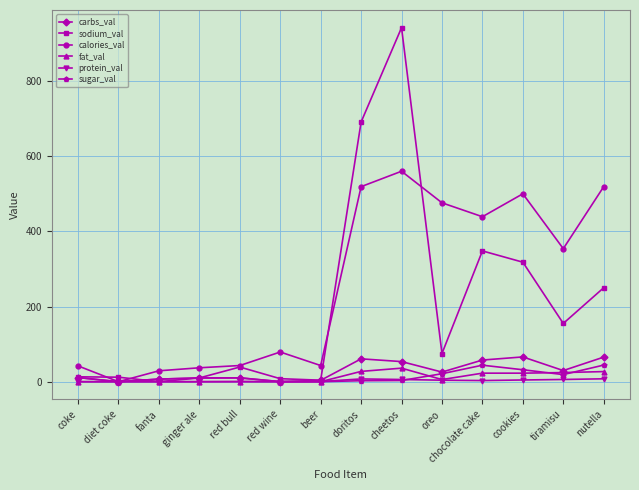

What is the sum of all protein_val values?

39.3